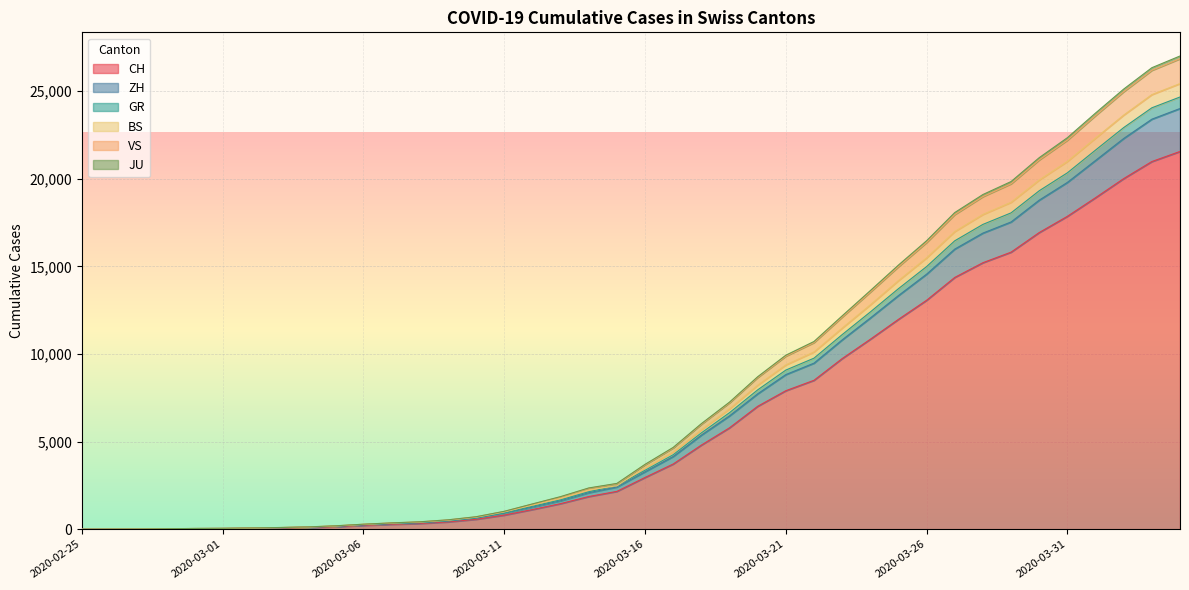

What is the maximum value for CH?

21554